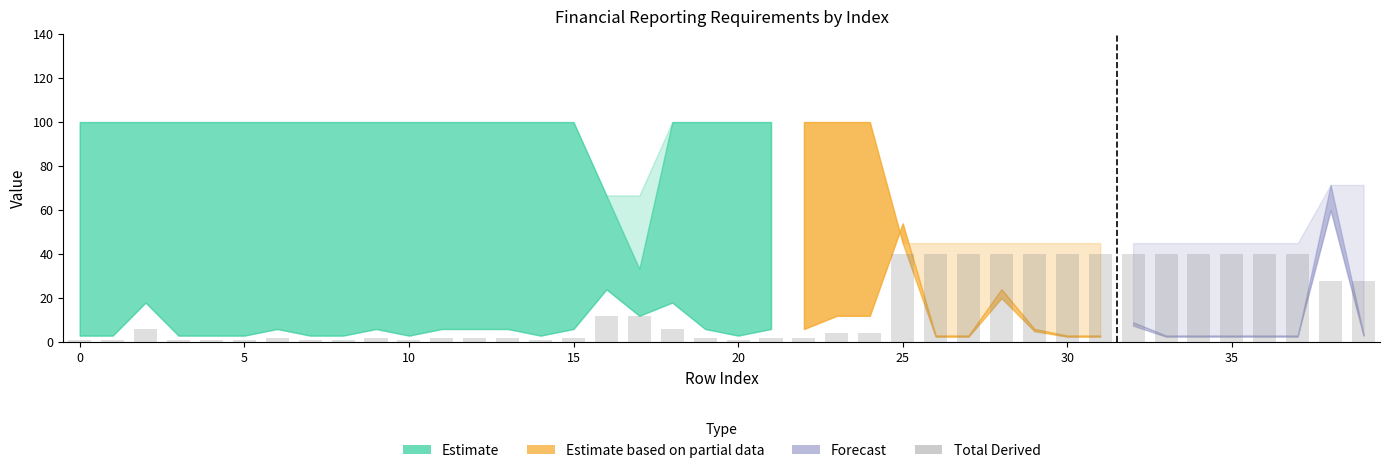

What is the greatest value displayed?

40